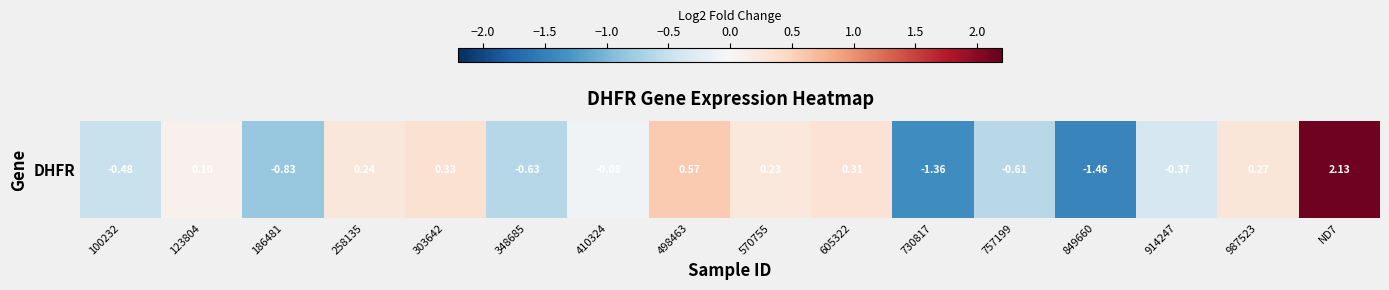

Rank the categories by value from lowest to highest.

849660, 730817, 186481, 348685, 757199, 100232, 914247, 410324, 123804, 570755, 258135, 987523, 605322, 303642, 498463, ND7